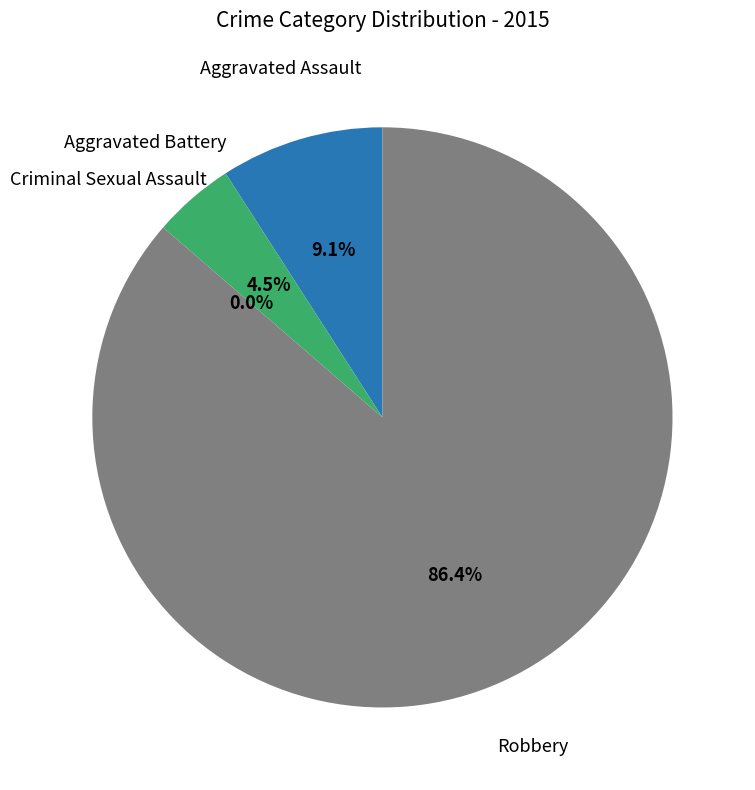

Which slice is the largest?

Robbery